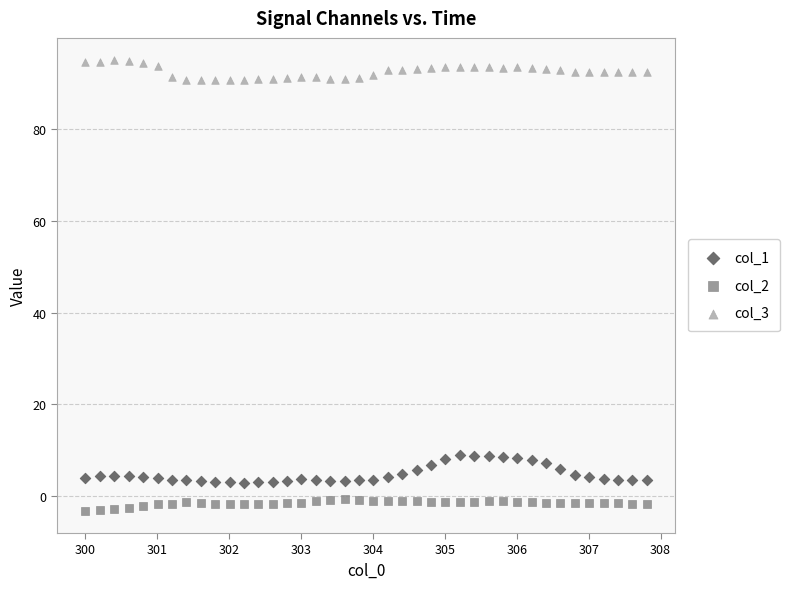

Across all data points, what is the range of X values (max minus min)?

7.8